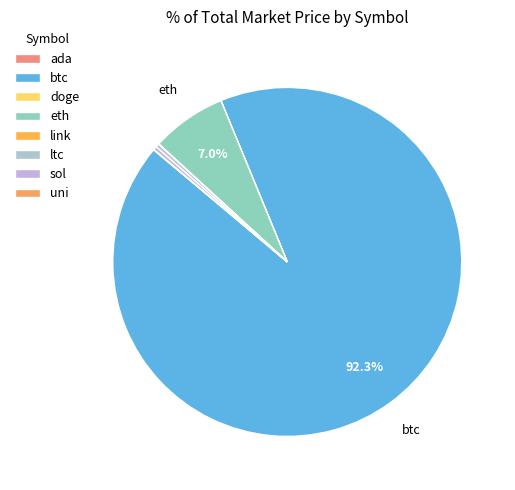

How many slices are in this pie chart?

8